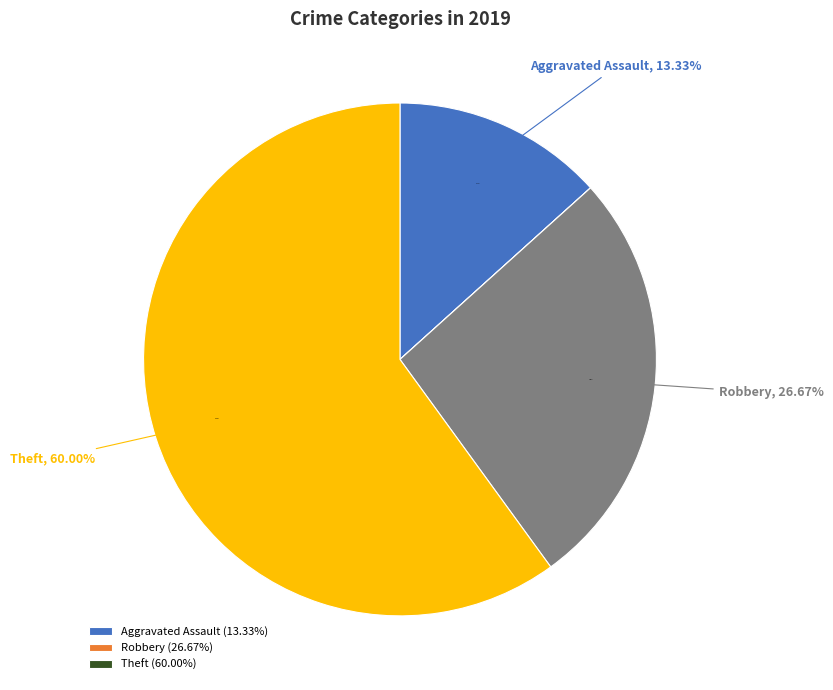

To the nearest percent, what percentage of the pie is Theft?

60%